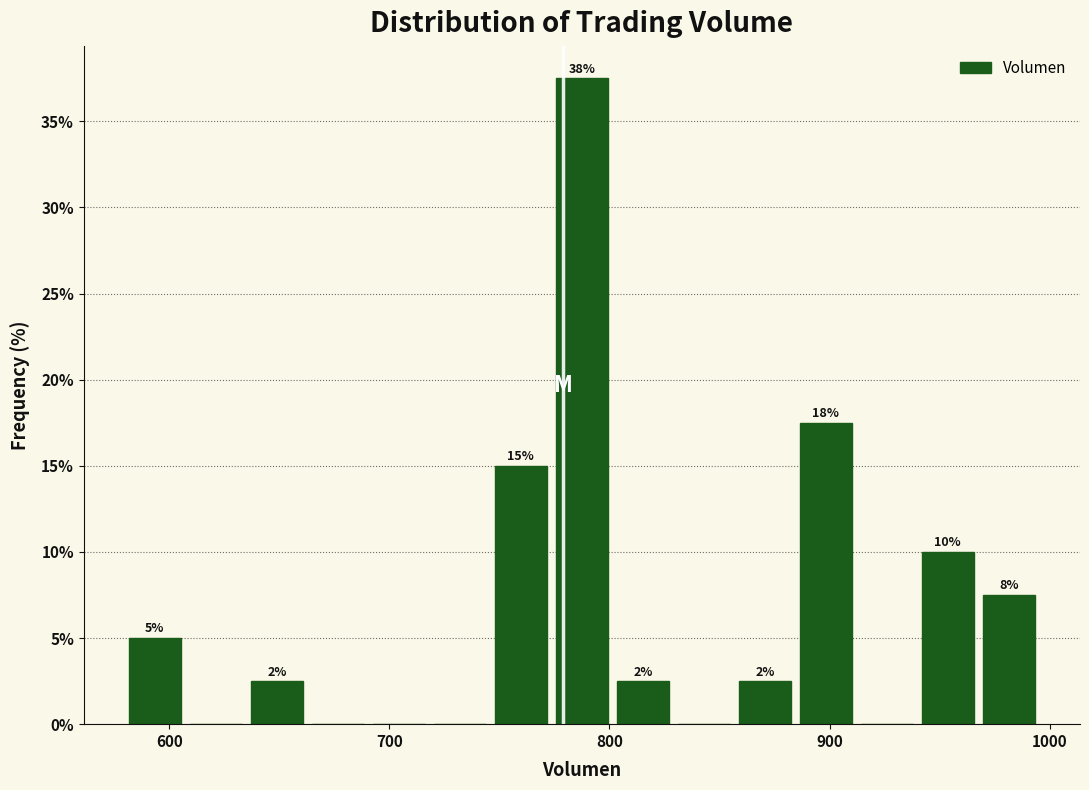

Read against the x-axis, roughly where is the centre of the tallest bar?

790